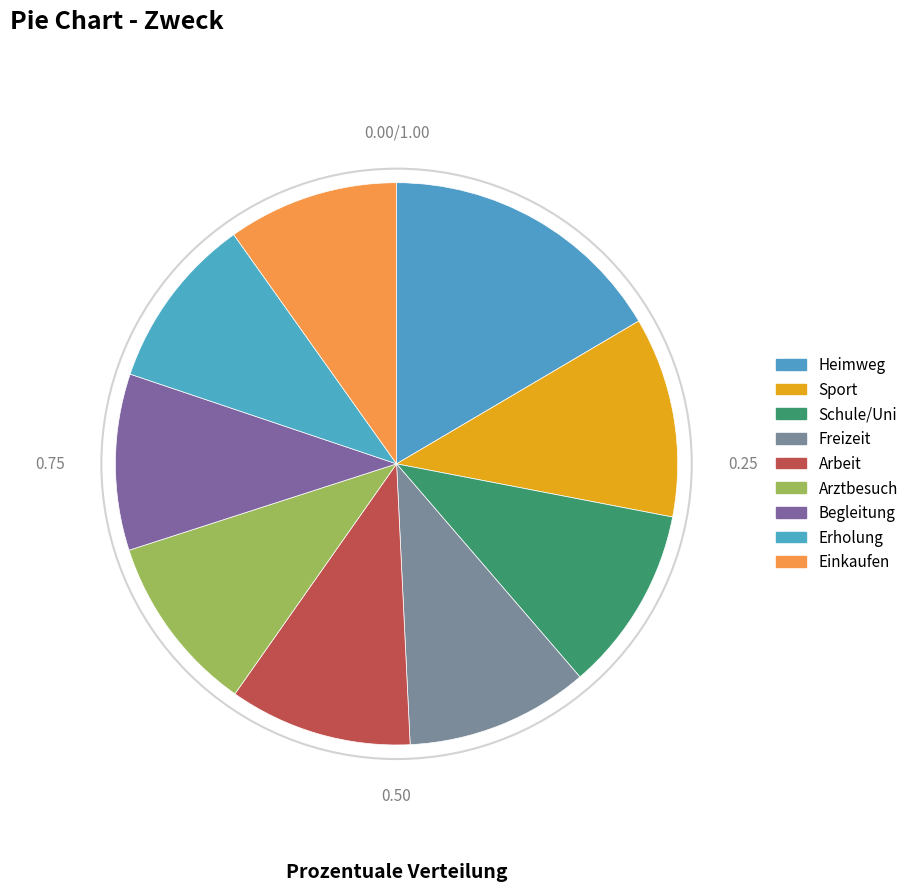

To the nearest percent, what is the average slice percentage?

11%